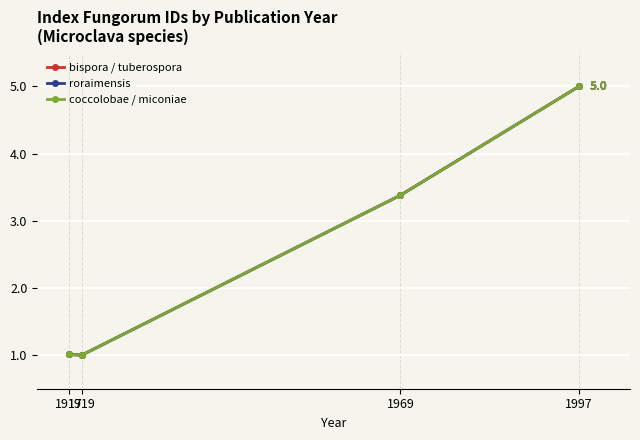

Where is roraimensis nearest to the value 3?

1969